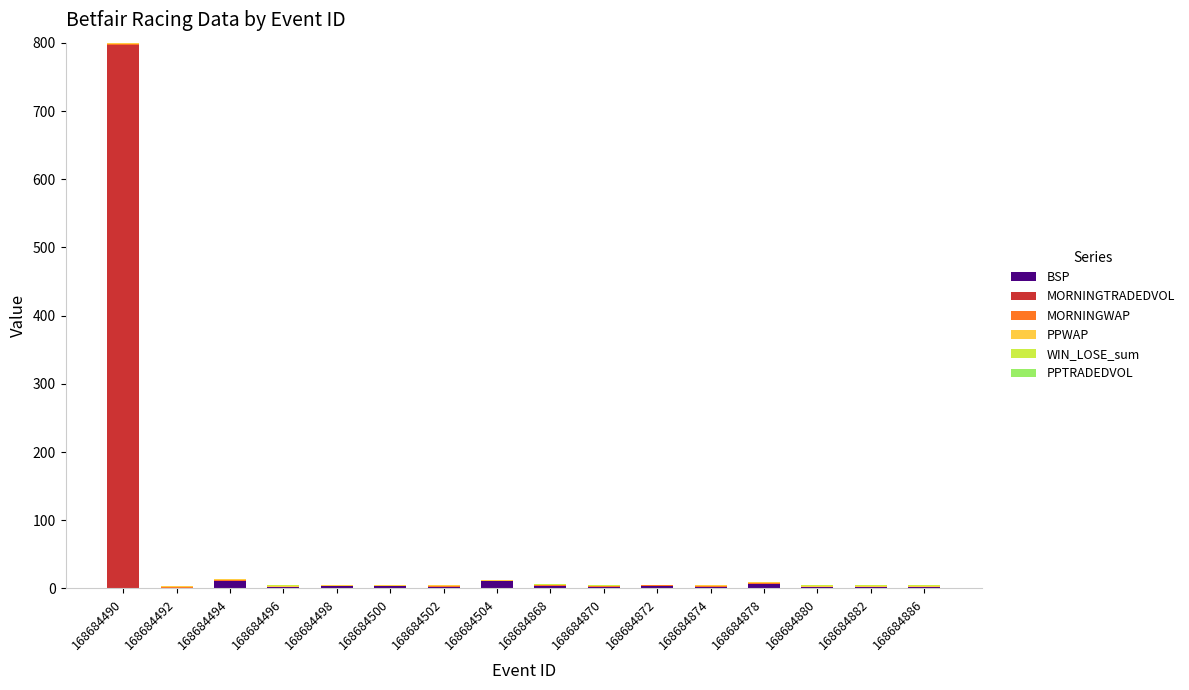

Does the chart contain stacked bars?

Yes